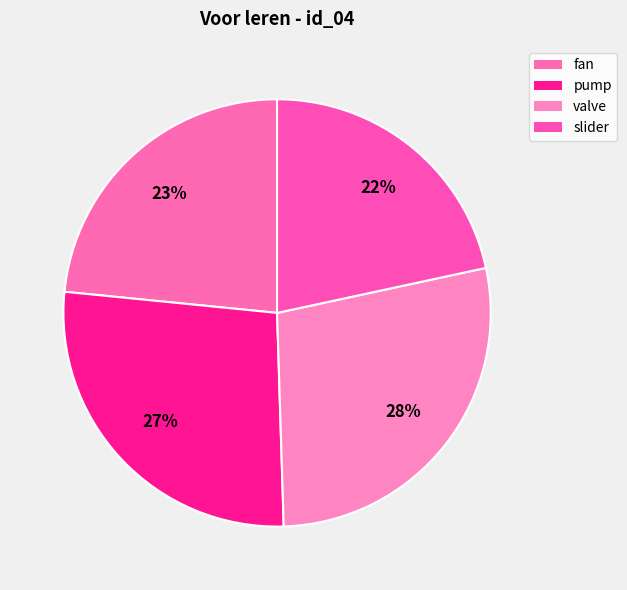

What percentage is NOT represented by fan?

76.6%